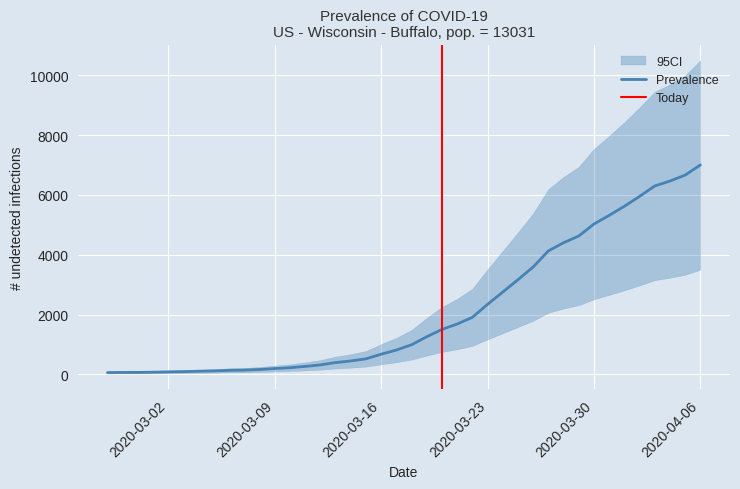

What is the ratio of the value at 2020-03-04 to the value at 2020-03-21?

0.1